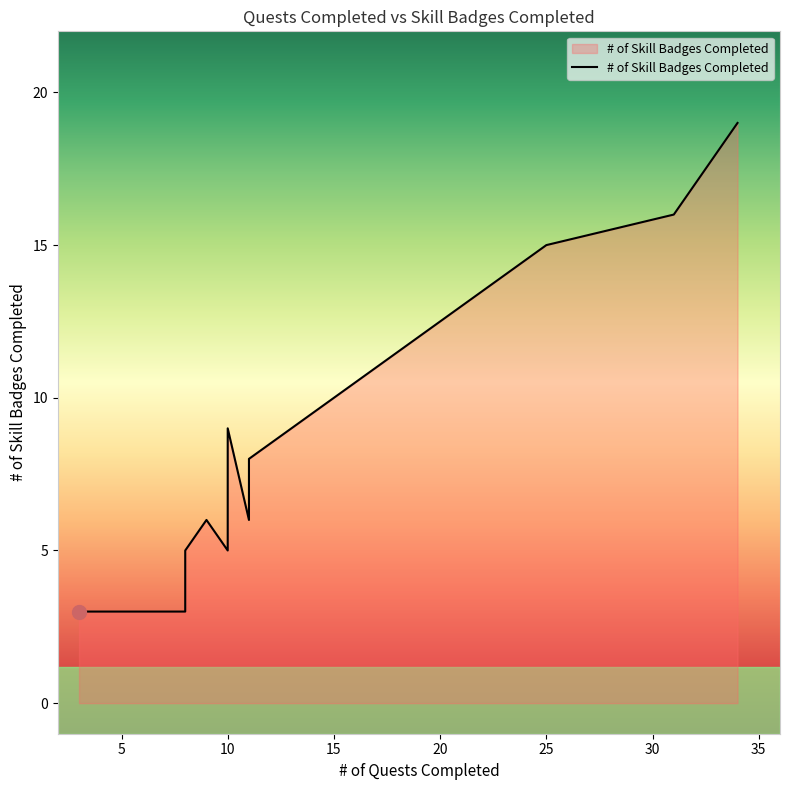

Count the number of values greater than 5.

8